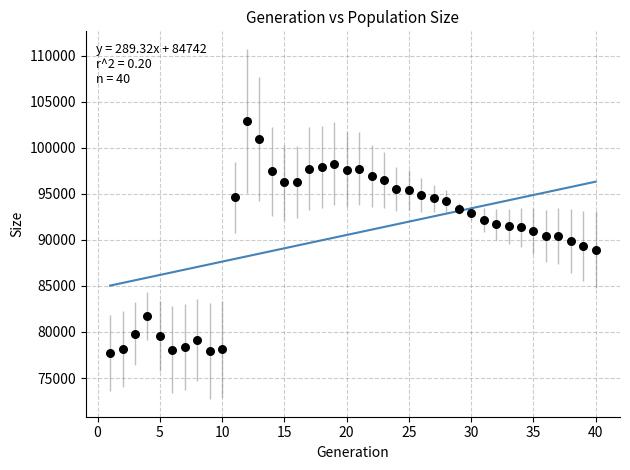

What is the range of X values (max minus min)?

39